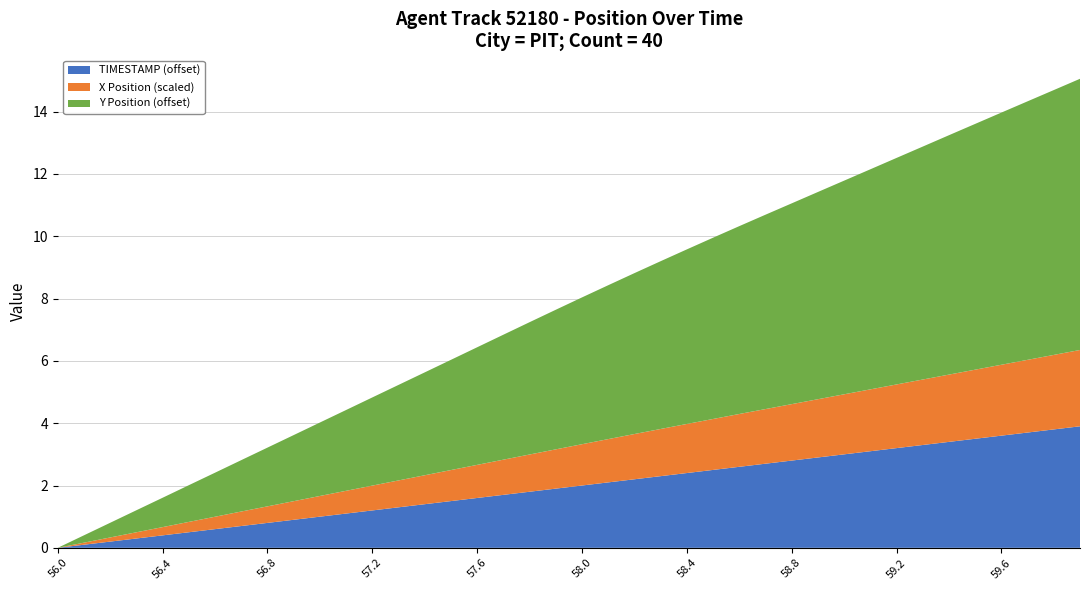

Is it true that TIMESTAMP (offset) equals 0.3 at 56.8?

False